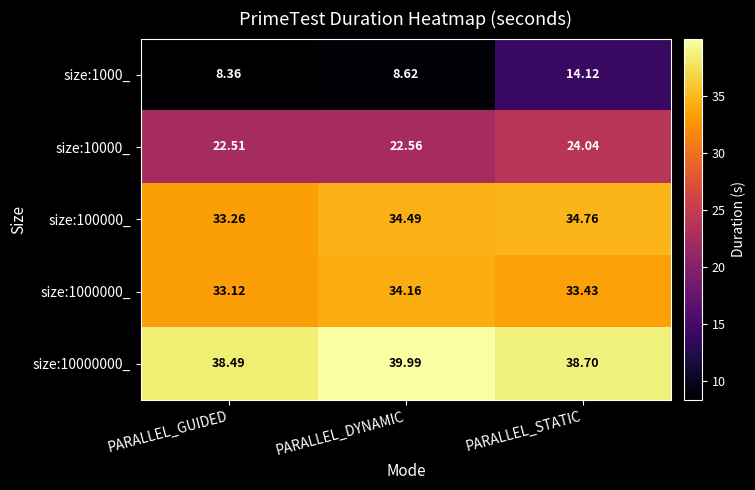

Which series has the largest total across all categories?

size:10000000_